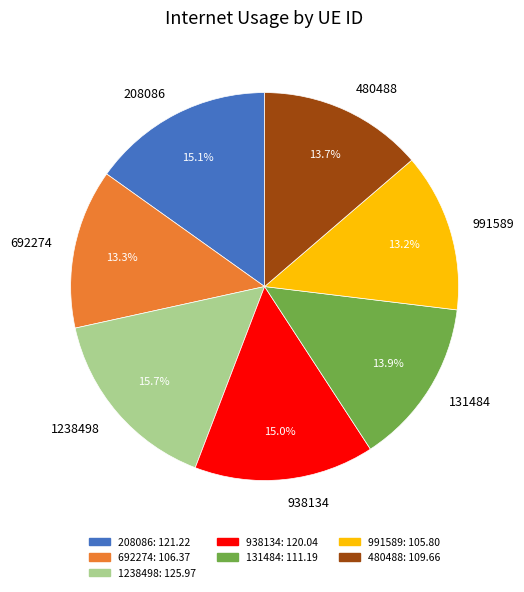

Which slice is the largest?

1238498